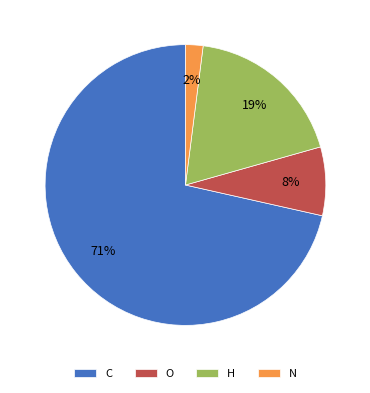

Is there any slice that represents more than half of the pie?

Yes